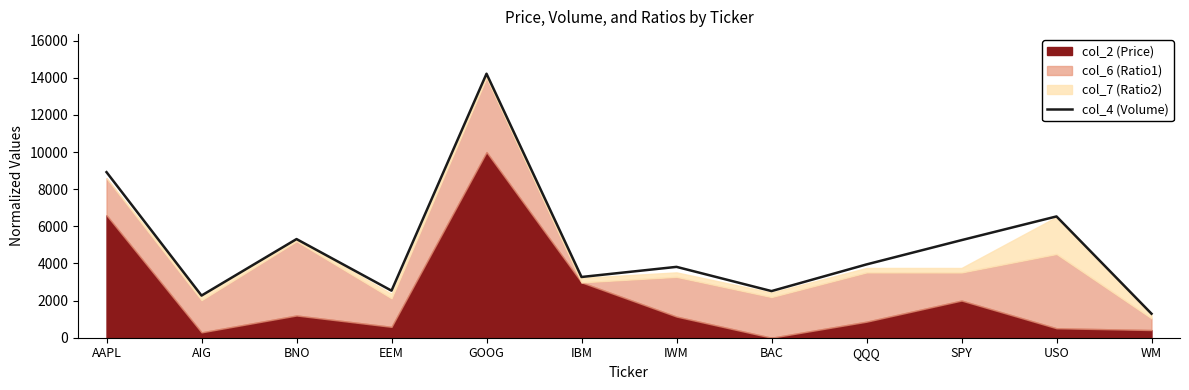

The chart shows a value of 1742.1 at BAC. True or false?

False